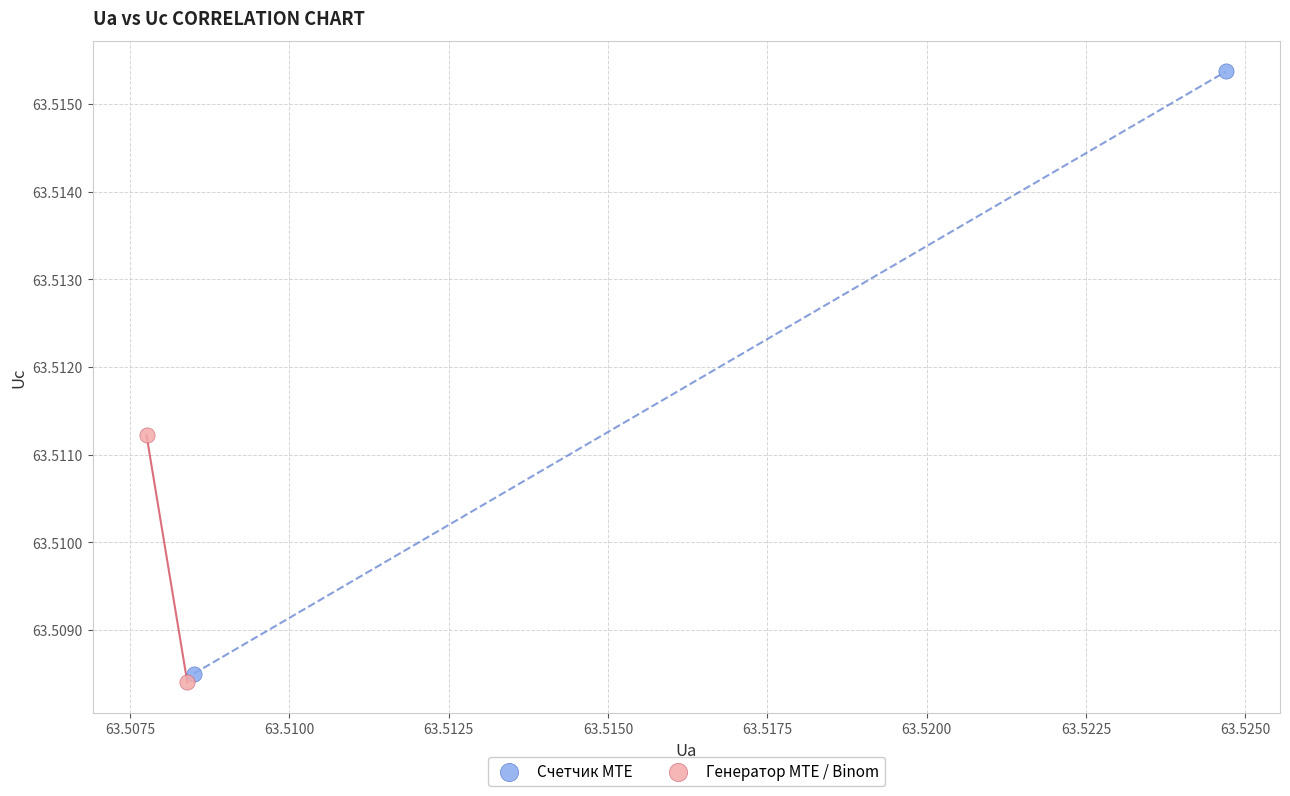

What are all the series names shown in the legend?

Счетчик MTE, Генератор MTE / Binom